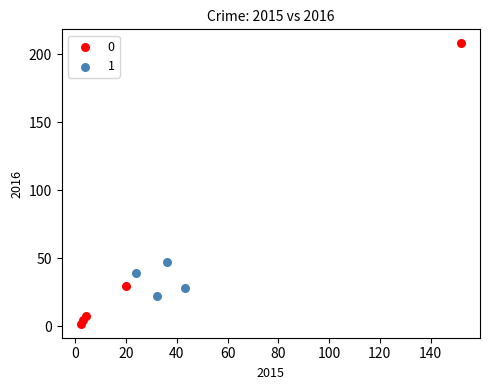

Which series reaches the minimum Y coordinate?

0